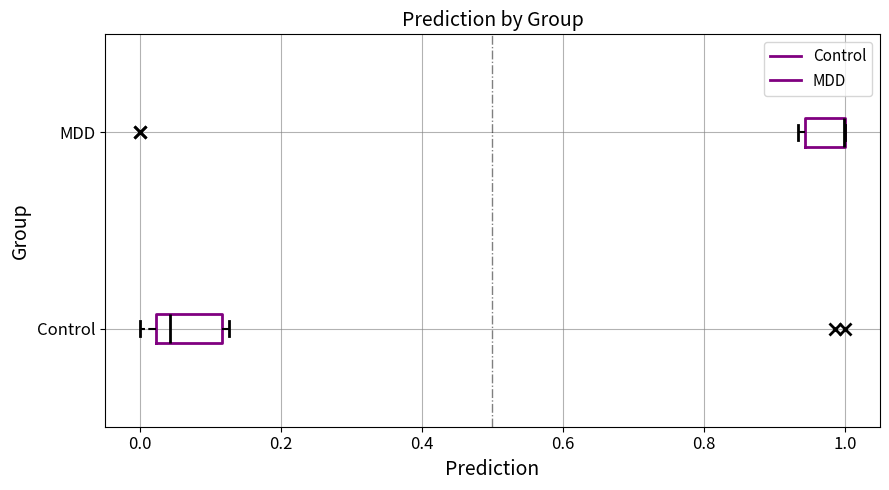

Where does the median line of the box for Control sit on the x-axis? The values are not printed on the chart, so give them approximately, as read against the axis.

0.04